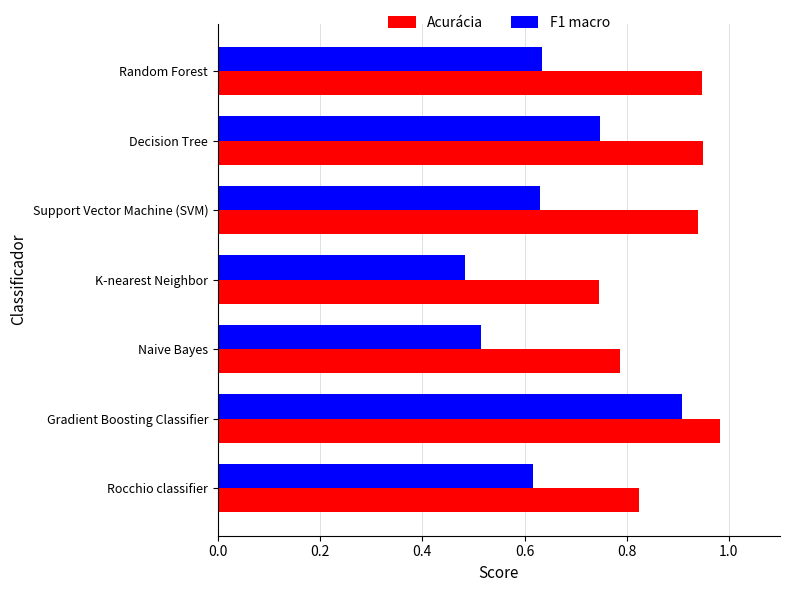

How many F1 macro values are between 0 and 1?

7